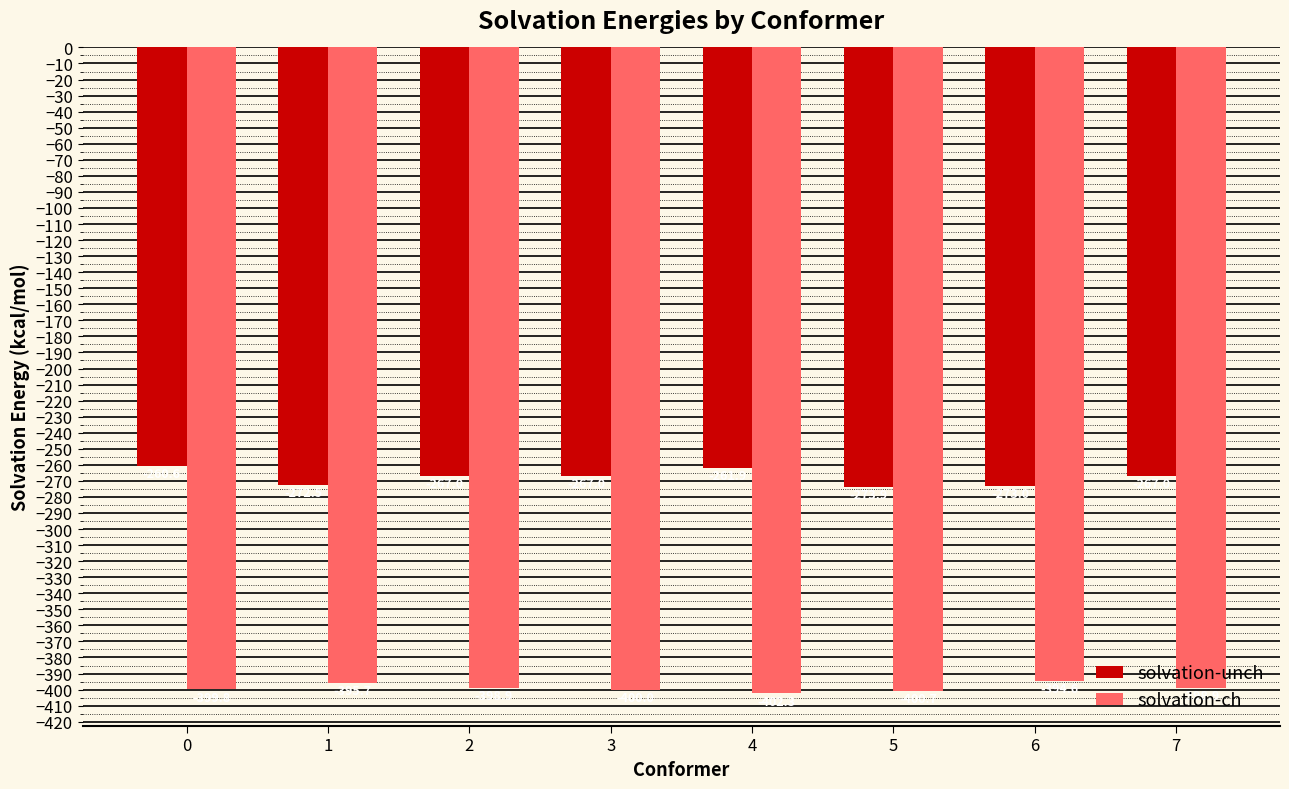

Rank the series at 6 from lowest to highest value.

solvation-ch, solvation-unch